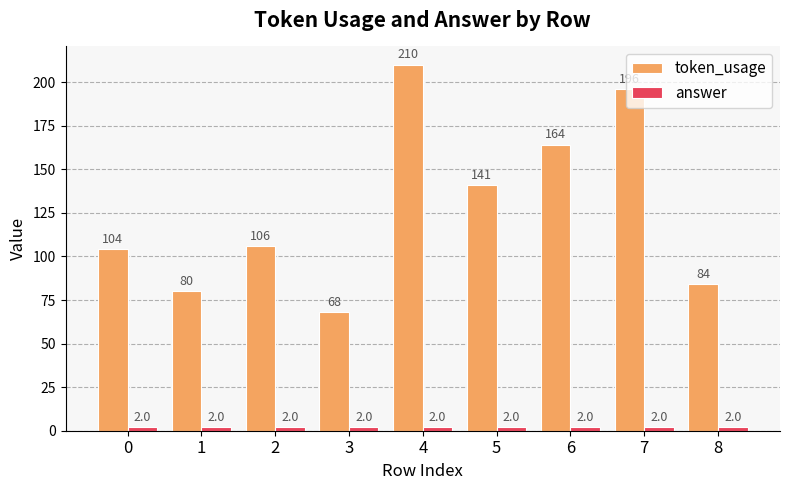

Which category has the lowest value in the token_usage series?

3